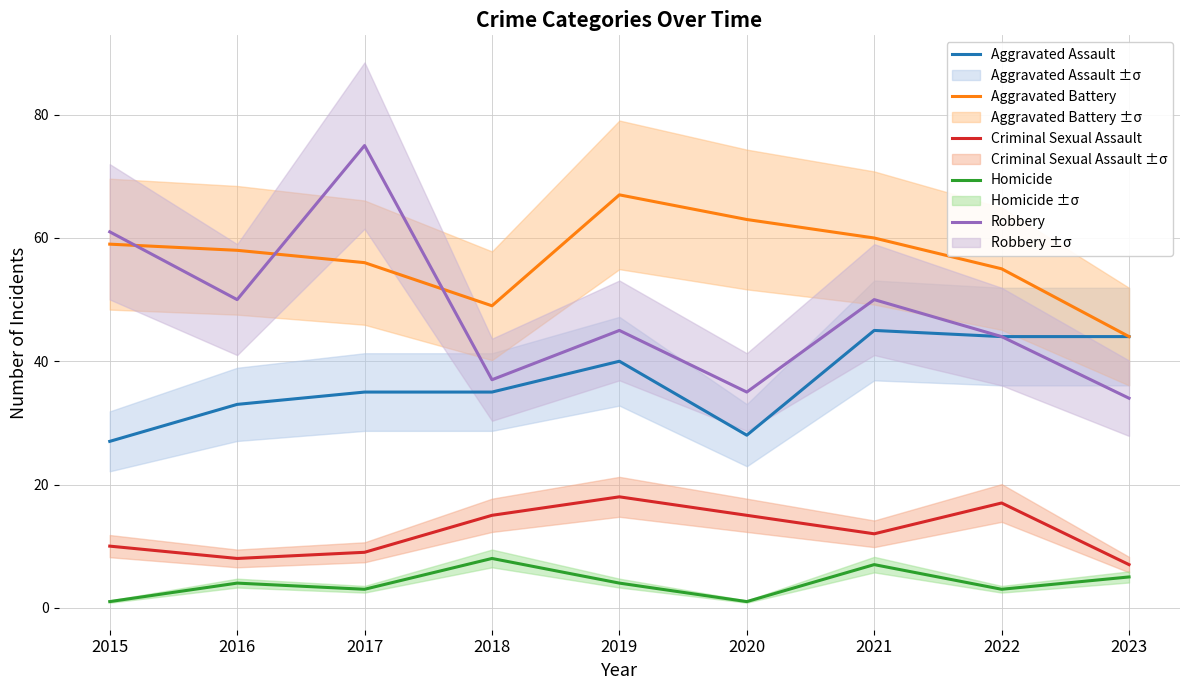

True or false: Aggravated Battery and Criminal Sexual Assault cross at least once.

False